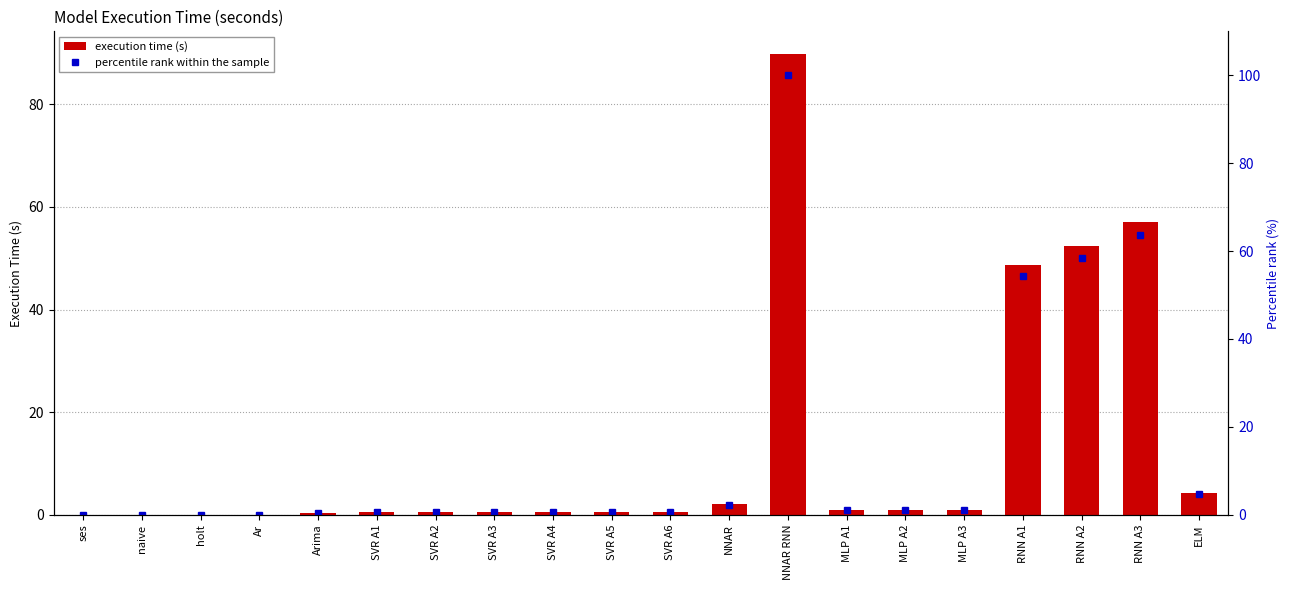

Rank the series by their maximum value, from highest to lowest.

percentile rank within the sample, execution time (s)